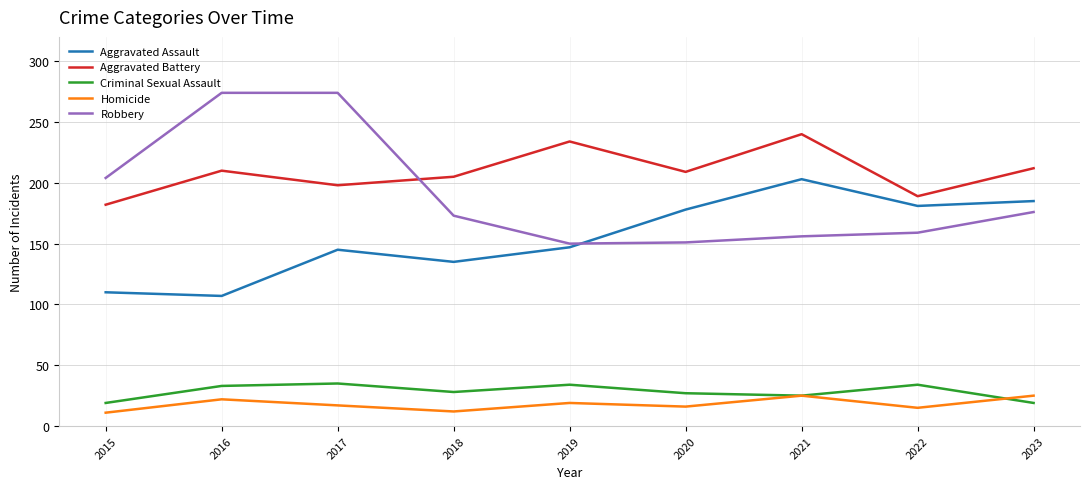

What is the average value of the Homicide series?

18